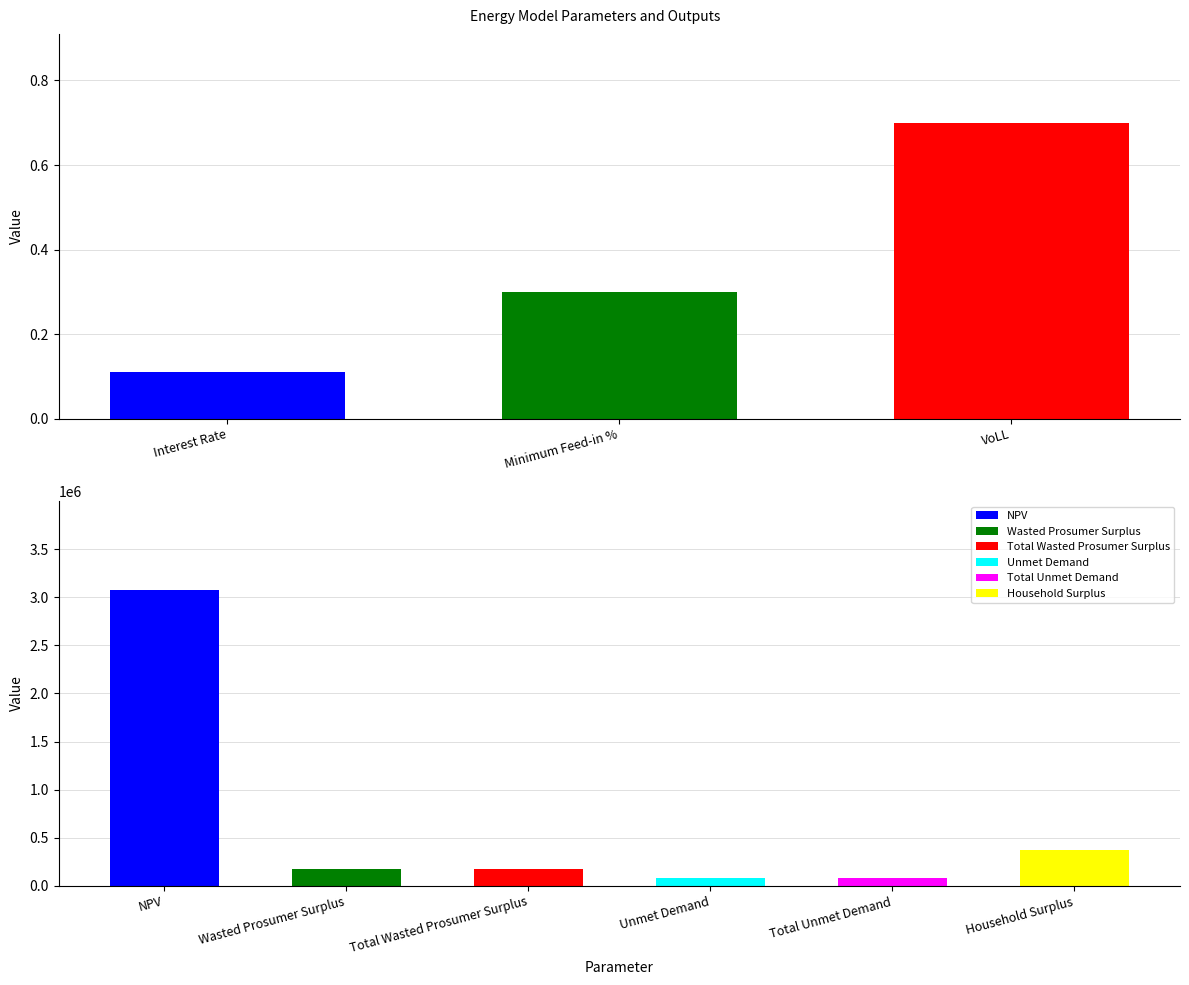

What is the change in value from Interest Rate to VoLL?

+0.6